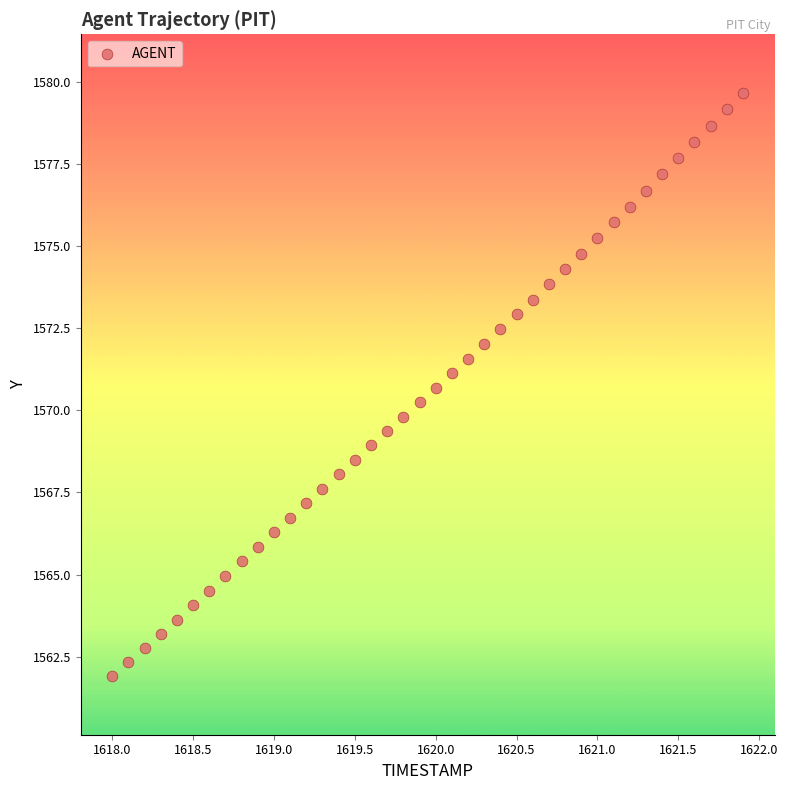

What is the range of X values (max minus min)?

3.9